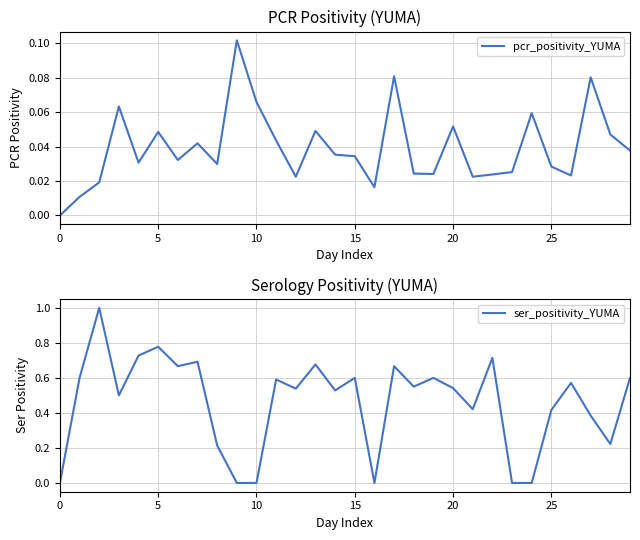

What is the label of the 14th point from the right?

16